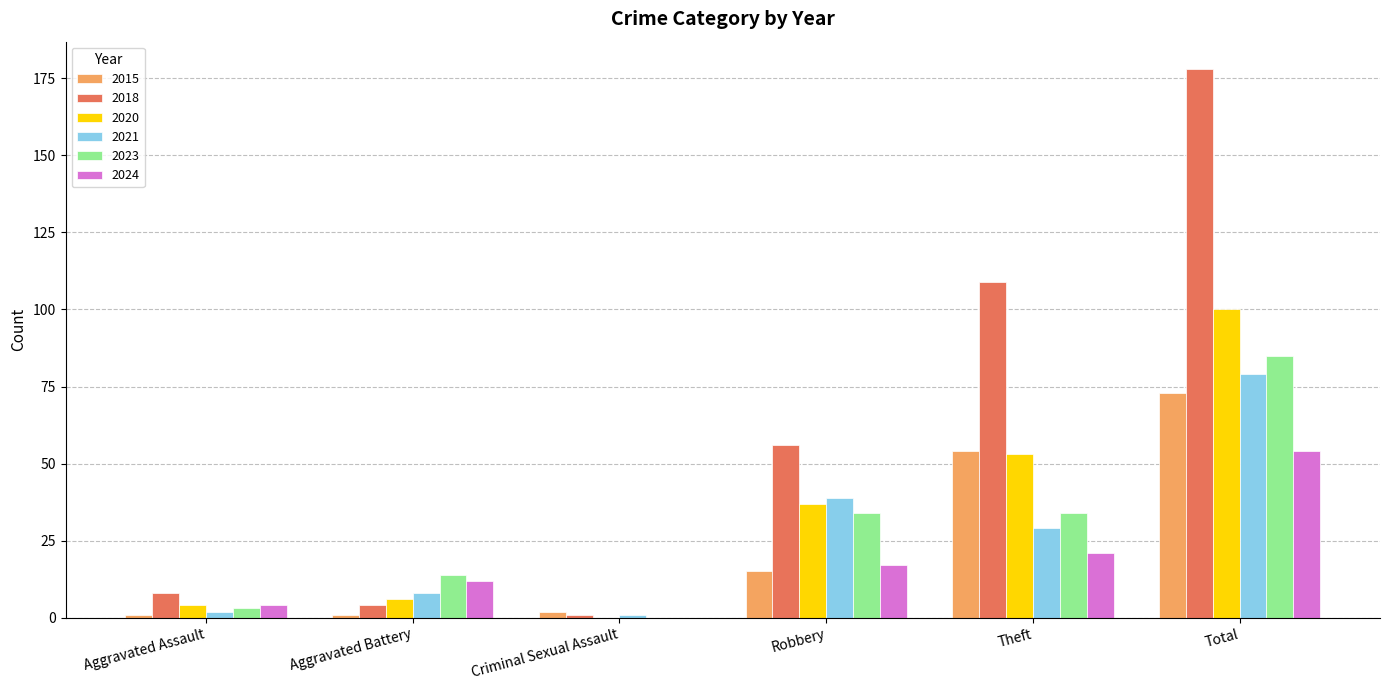

Which category has the highest value in the 2021 series?

Total